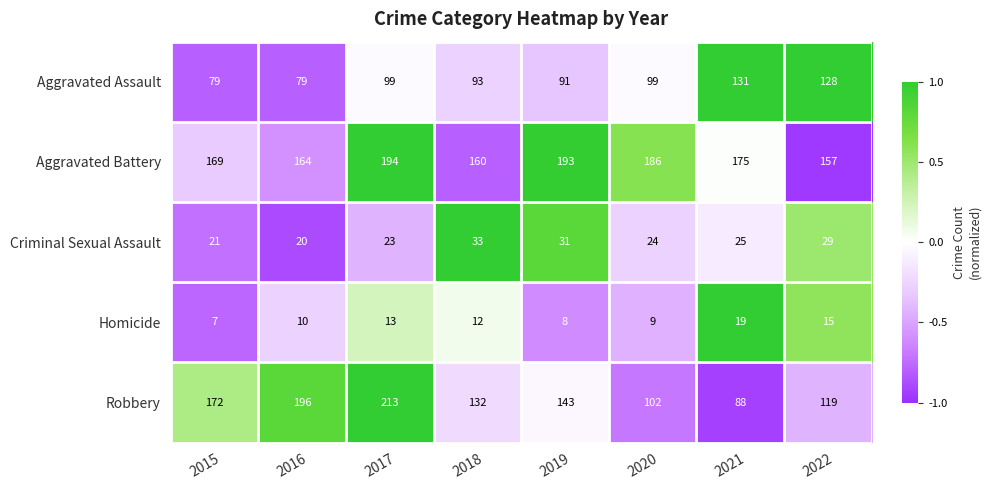

What is the smallest value displayed?

7